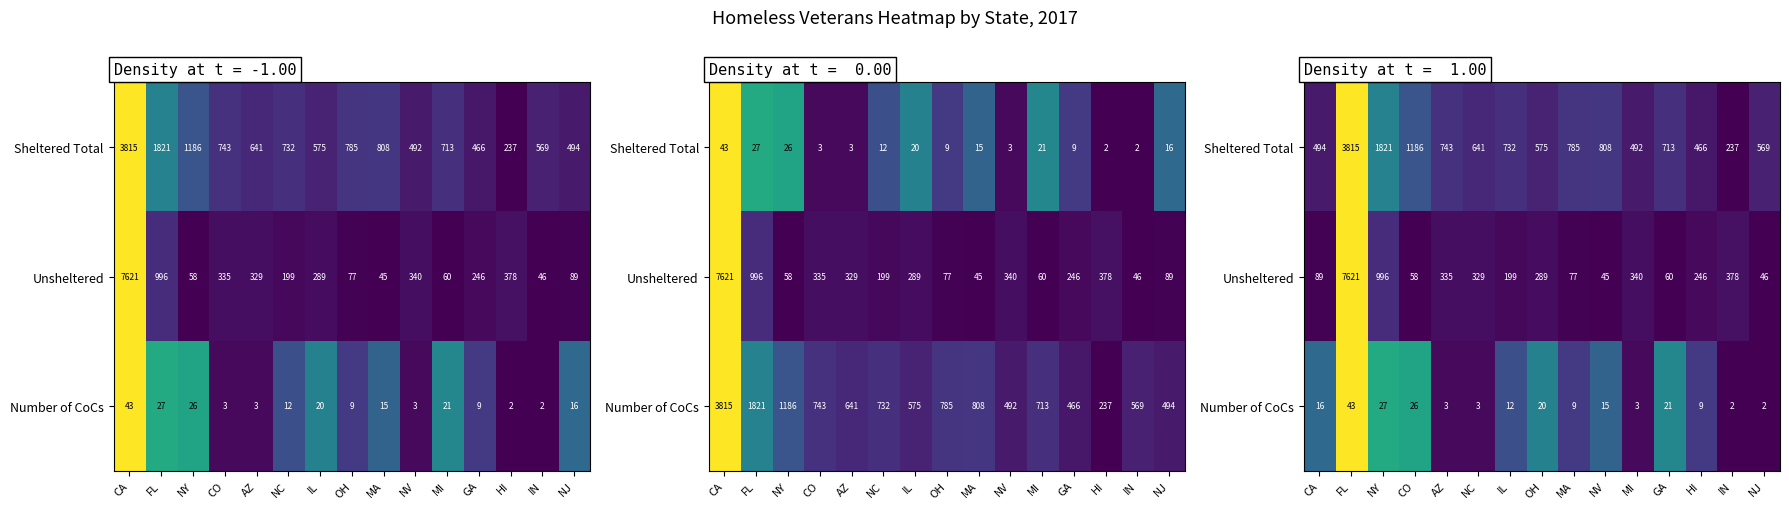

True or false: Number of CoCs has a value of 0.1 at IL.

False